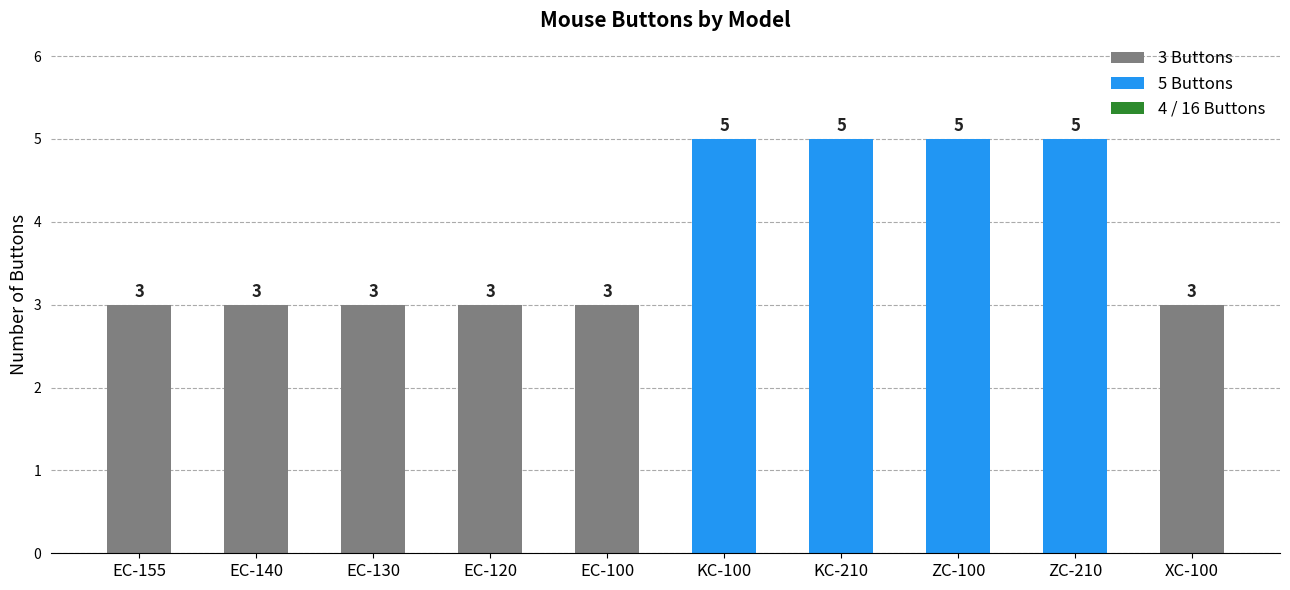

The chart shows a value of 3 at EC-155. True or false?

True